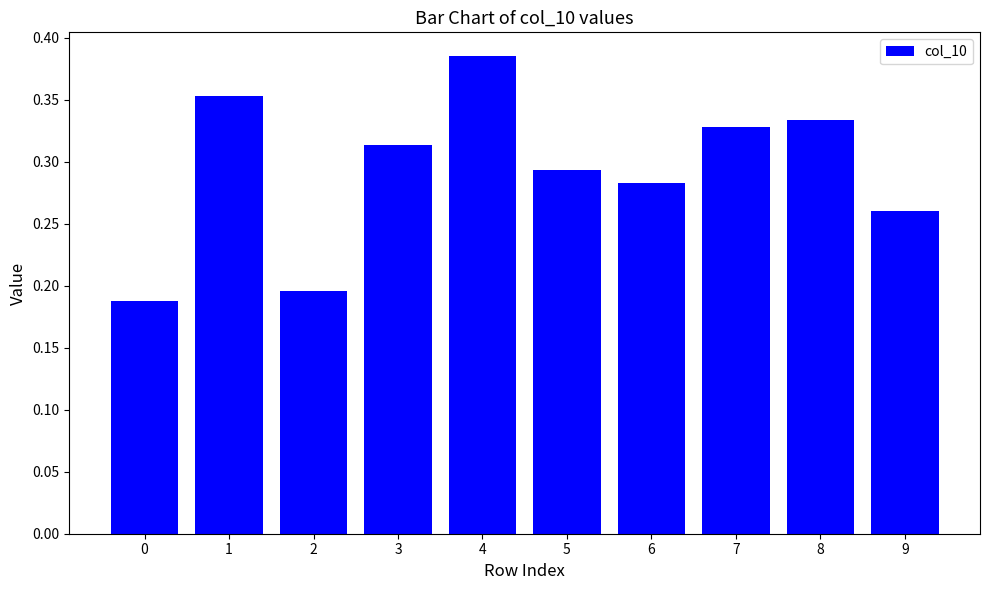

What is the sum of the values at 0 and 4?

0.6